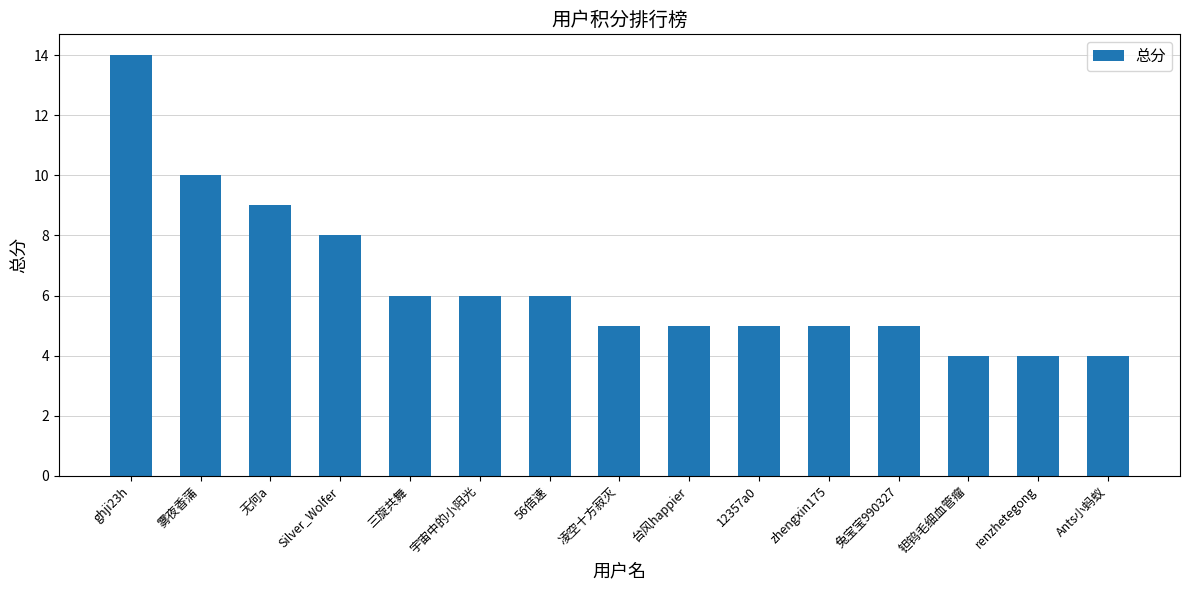

What is the label of the 3rd bar from the right?

钽钨毛细血管瘤